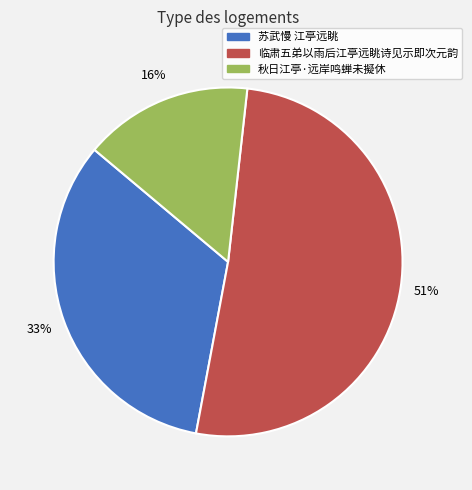

The 苏武慢 江亭远眺 slice represents 33% of the pie. True or false?

True